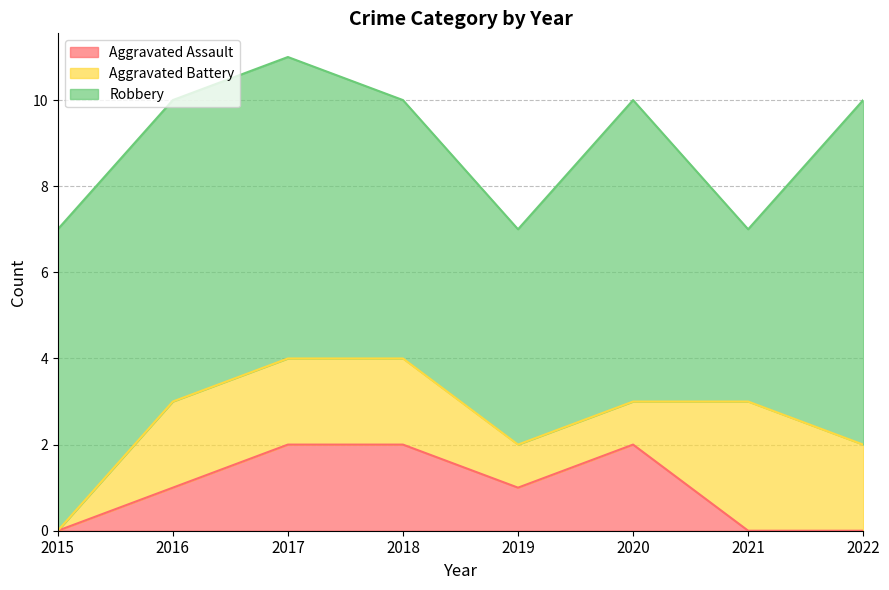

True or false: Robbery and Aggravated Battery cross at least once.

False